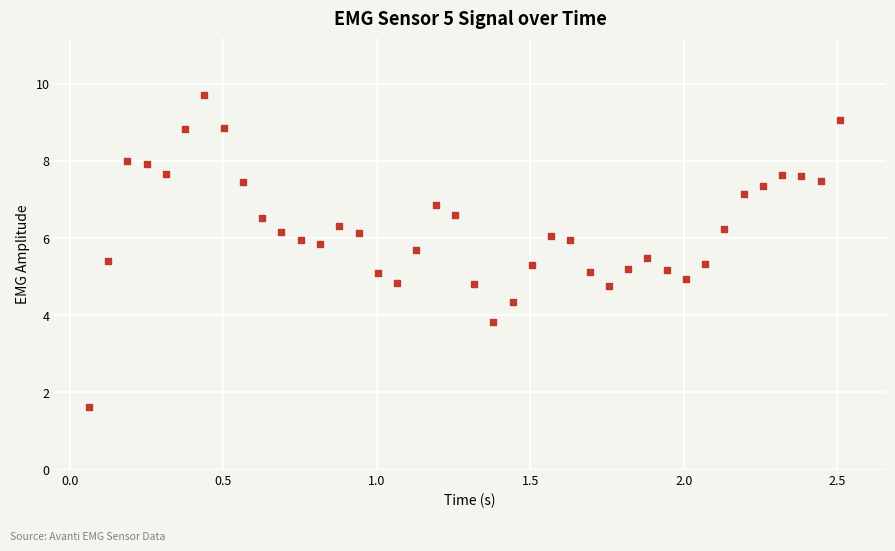

What is the range of Y values (max minus min)?

8.1